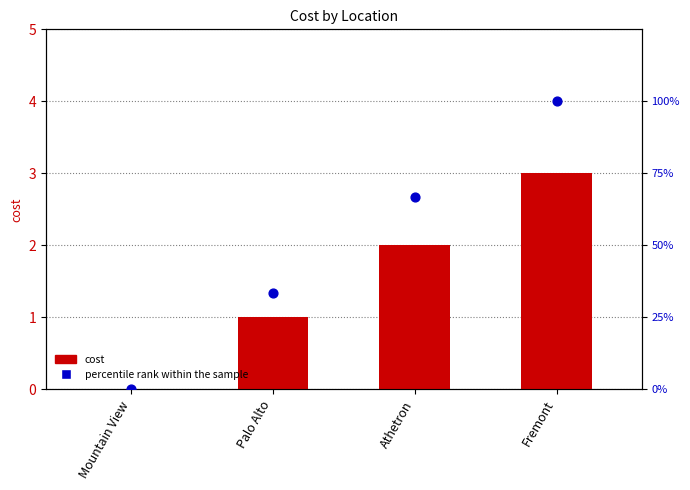

At how many categories does at least one series exceed 68?

1